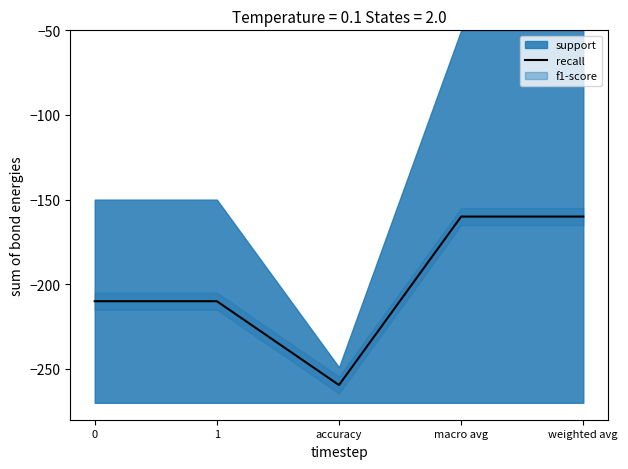

What is the greatest value displayed?

-160.0